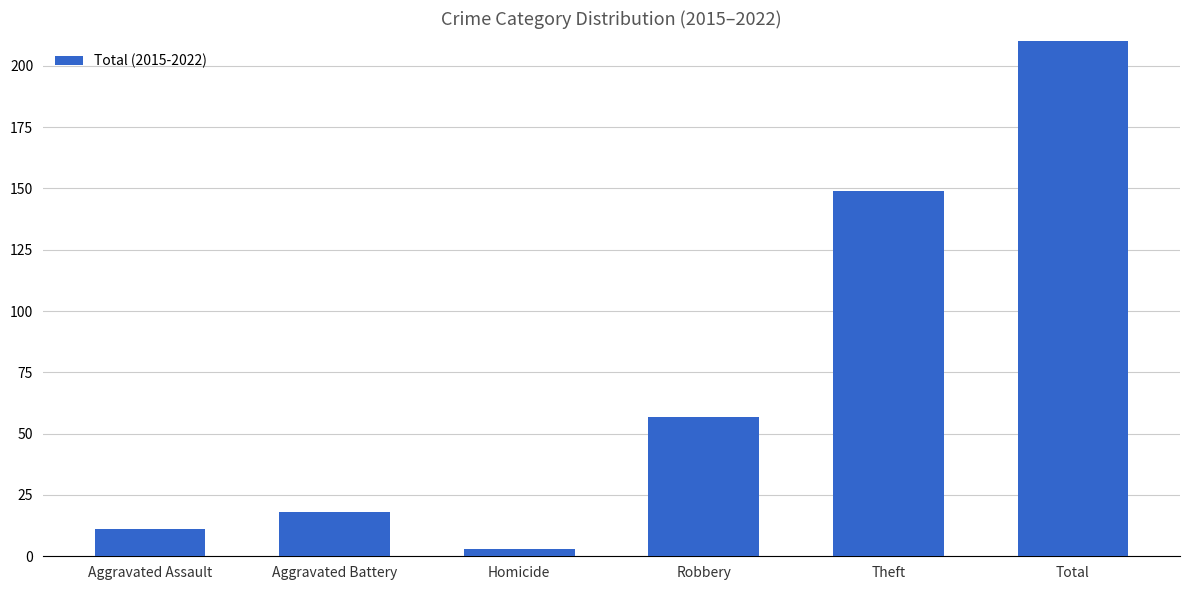

Which has a higher value, Total or Robbery?

Total